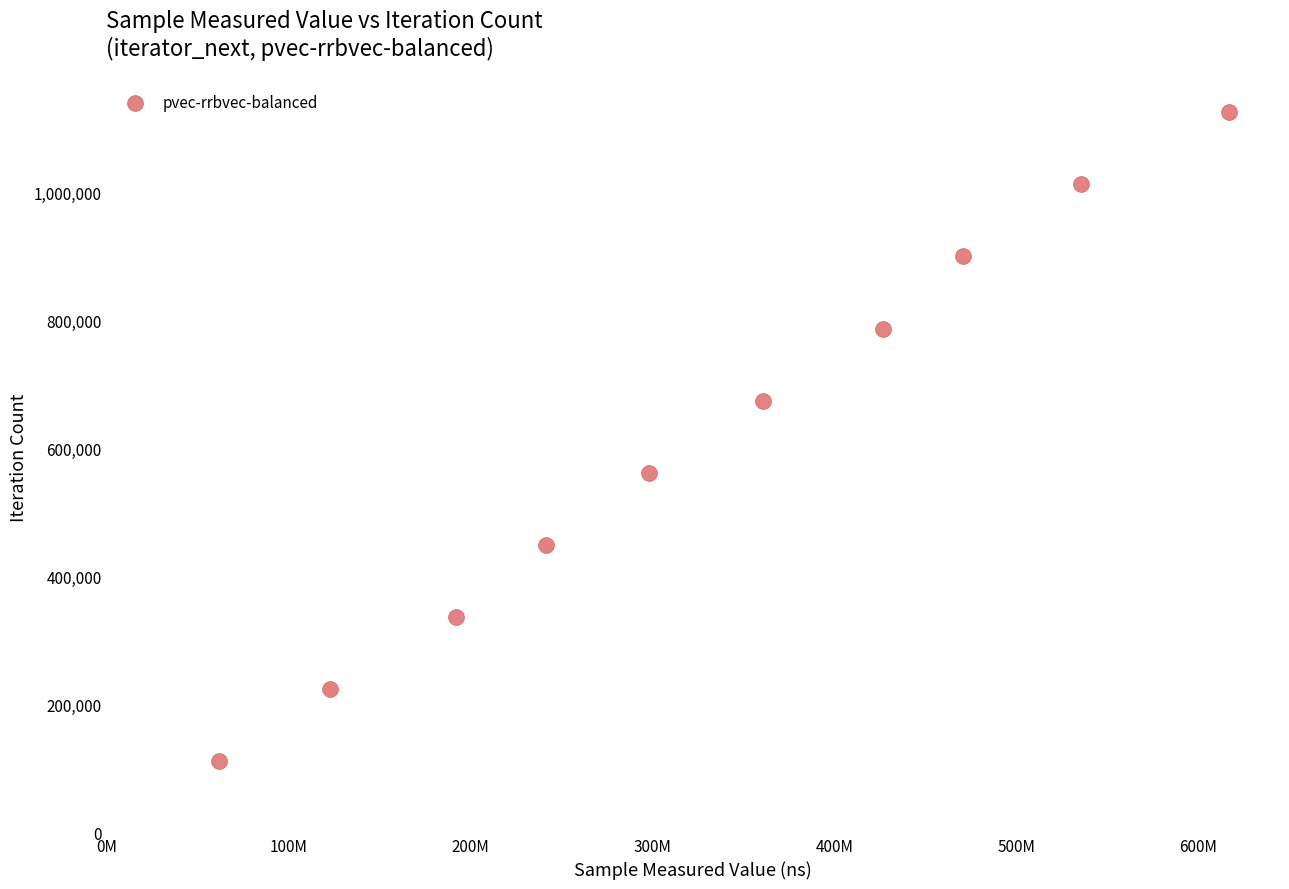

What is the range of X values (max minus min)?

555115254